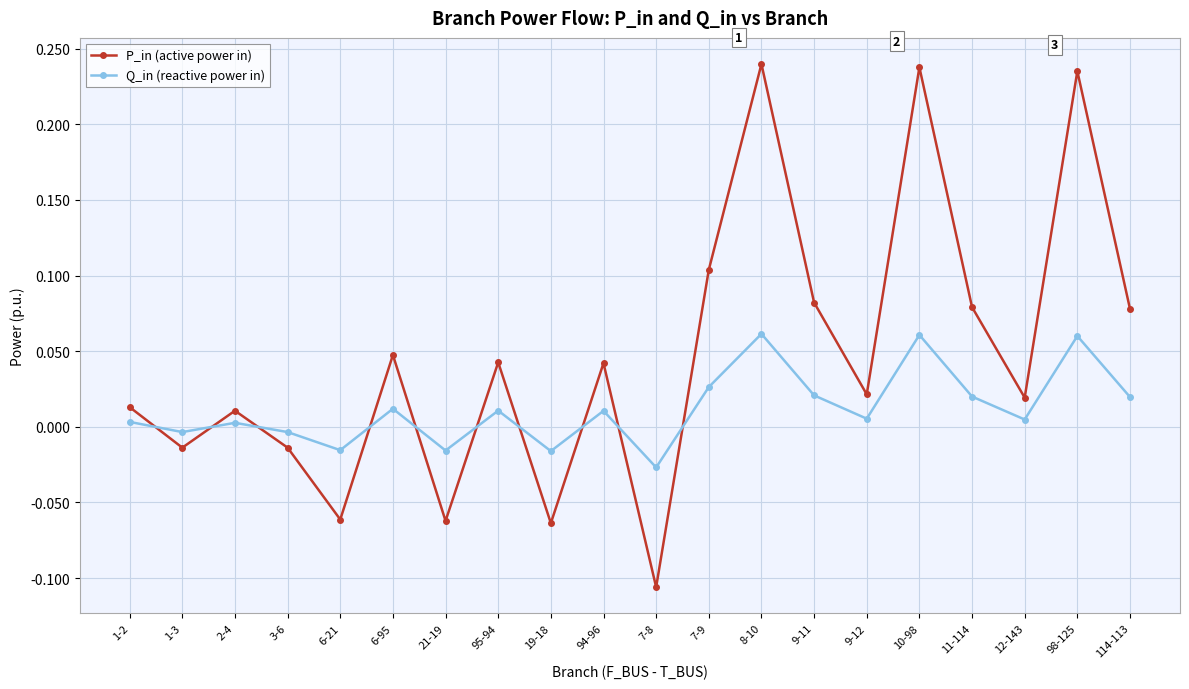

What is the label of the 3rd point from the right?

12-143